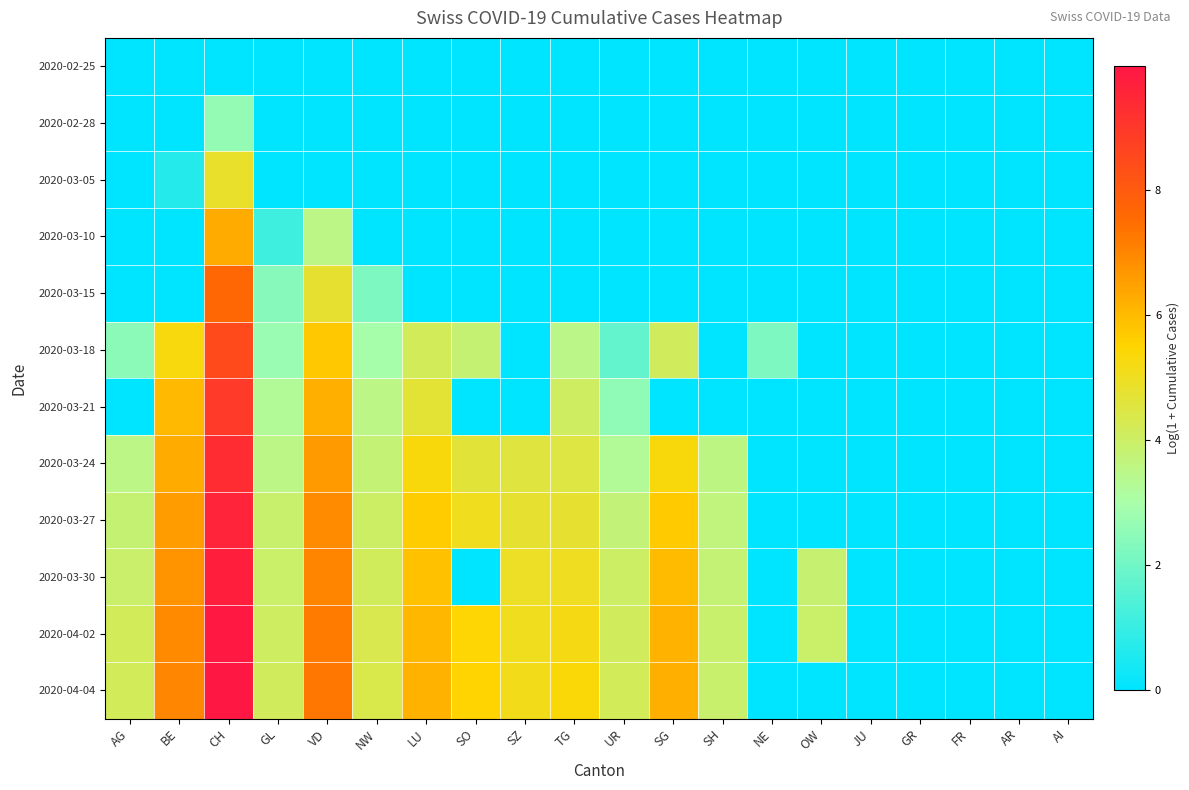

At how many categories does at least one series exceed 2?

15